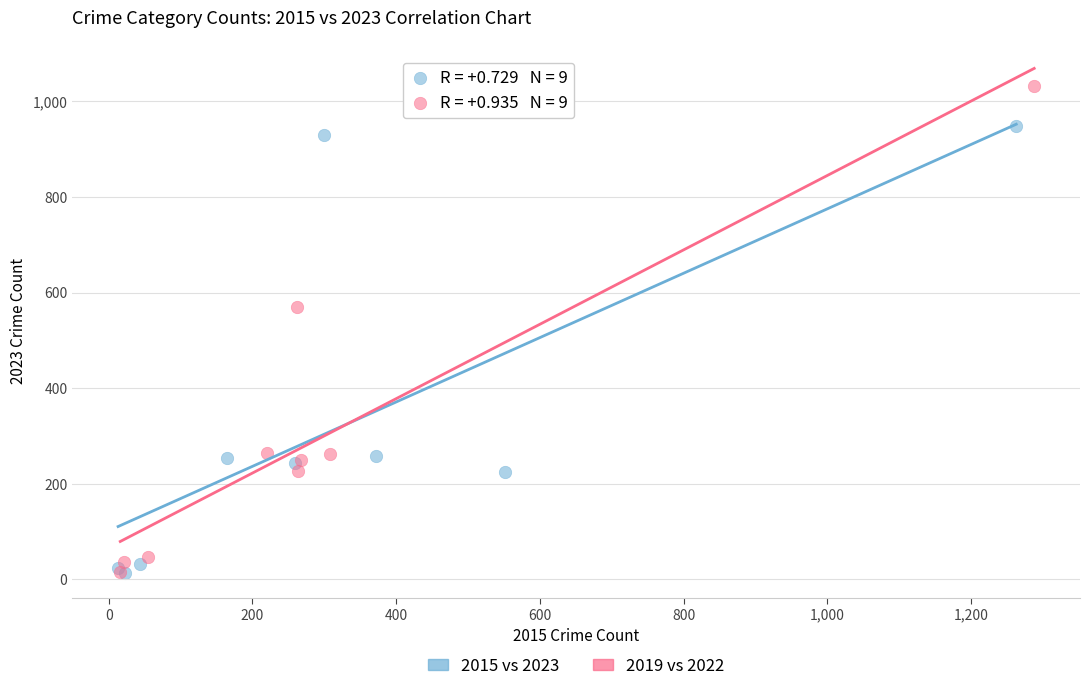

Which series reaches the maximum Y coordinate?

2019 vs 2022